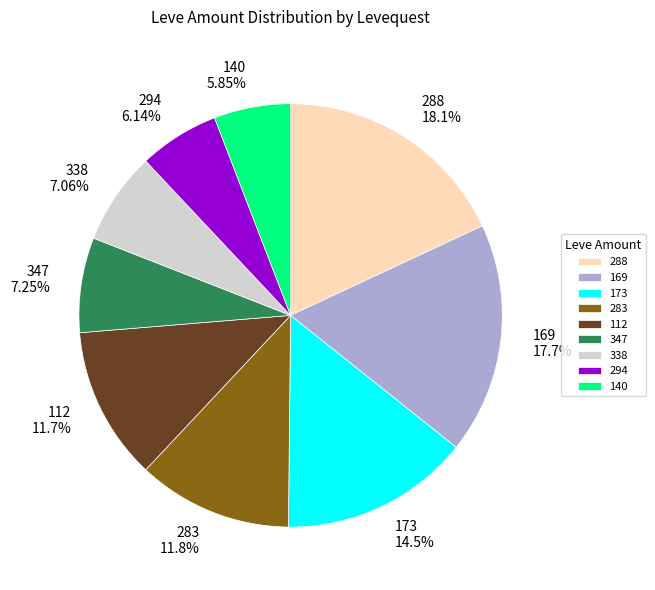

Does any single category account for the majority?

No